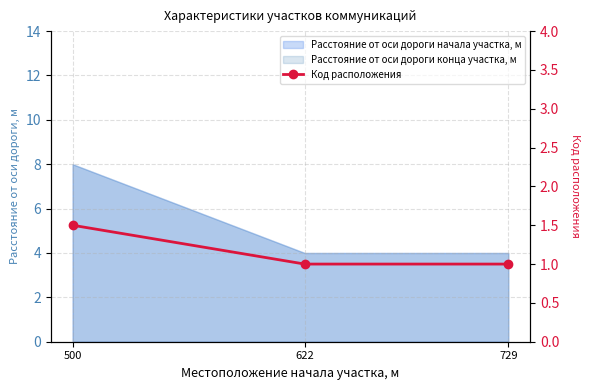

Reading left to right, transcribe all the data shown in this chart.

1.5	1.0	1.0